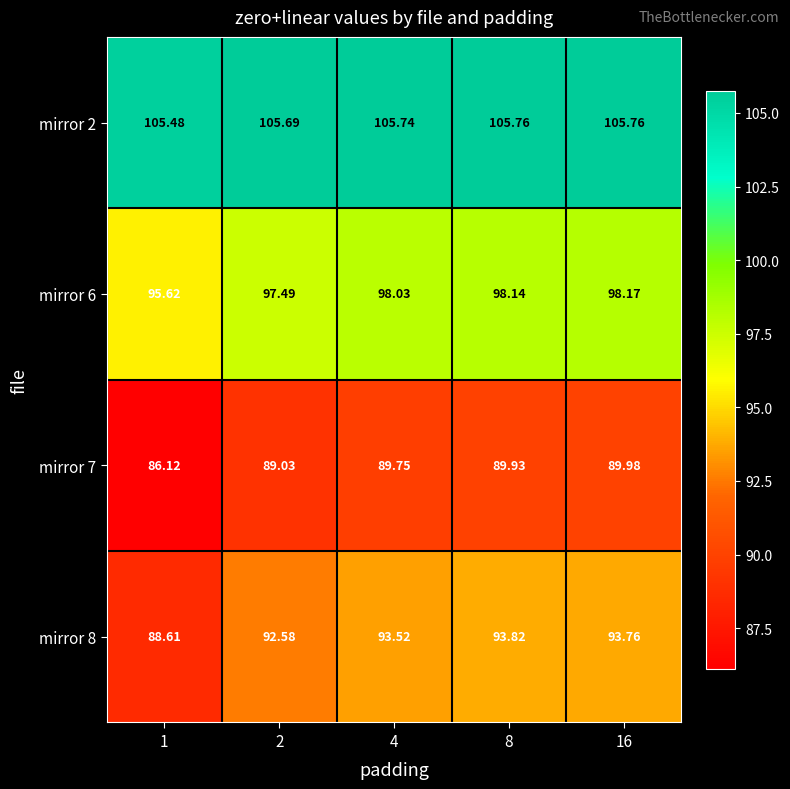

Rank the series by their average value, from highest to lowest.

mirror 2, mirror 6, mirror 8, mirror 7